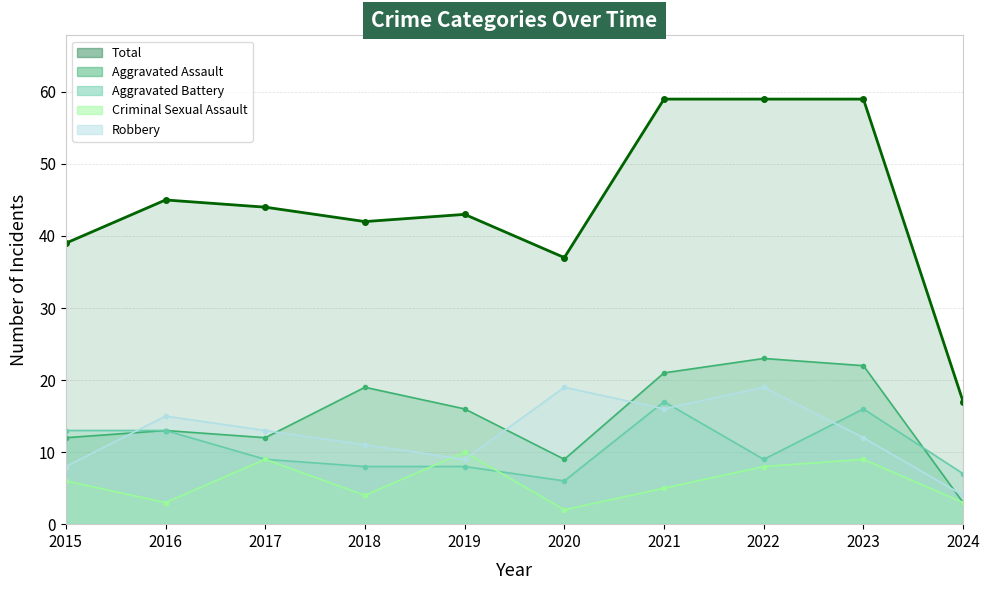

What are all the series names shown in the legend?

Aggravated Assault, Aggravated Battery, Criminal Sexual Assault, Robbery, Total